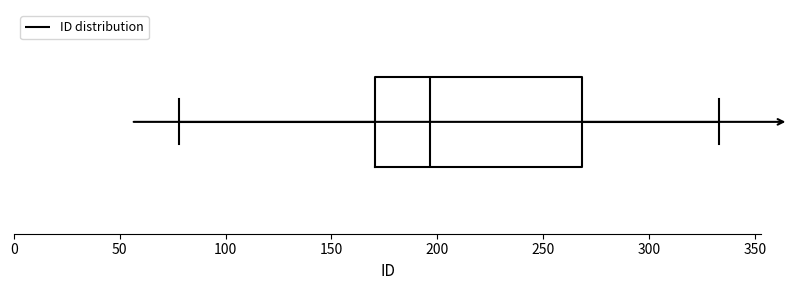

Read this box plot against the x-axis: the position of the median line, the range covered by the box, and the ends of both whiskers. The values are not printed on the chart, so give them approximately, as read against the axis.

median 195, box 170 to 270, whiskers 80 to 335